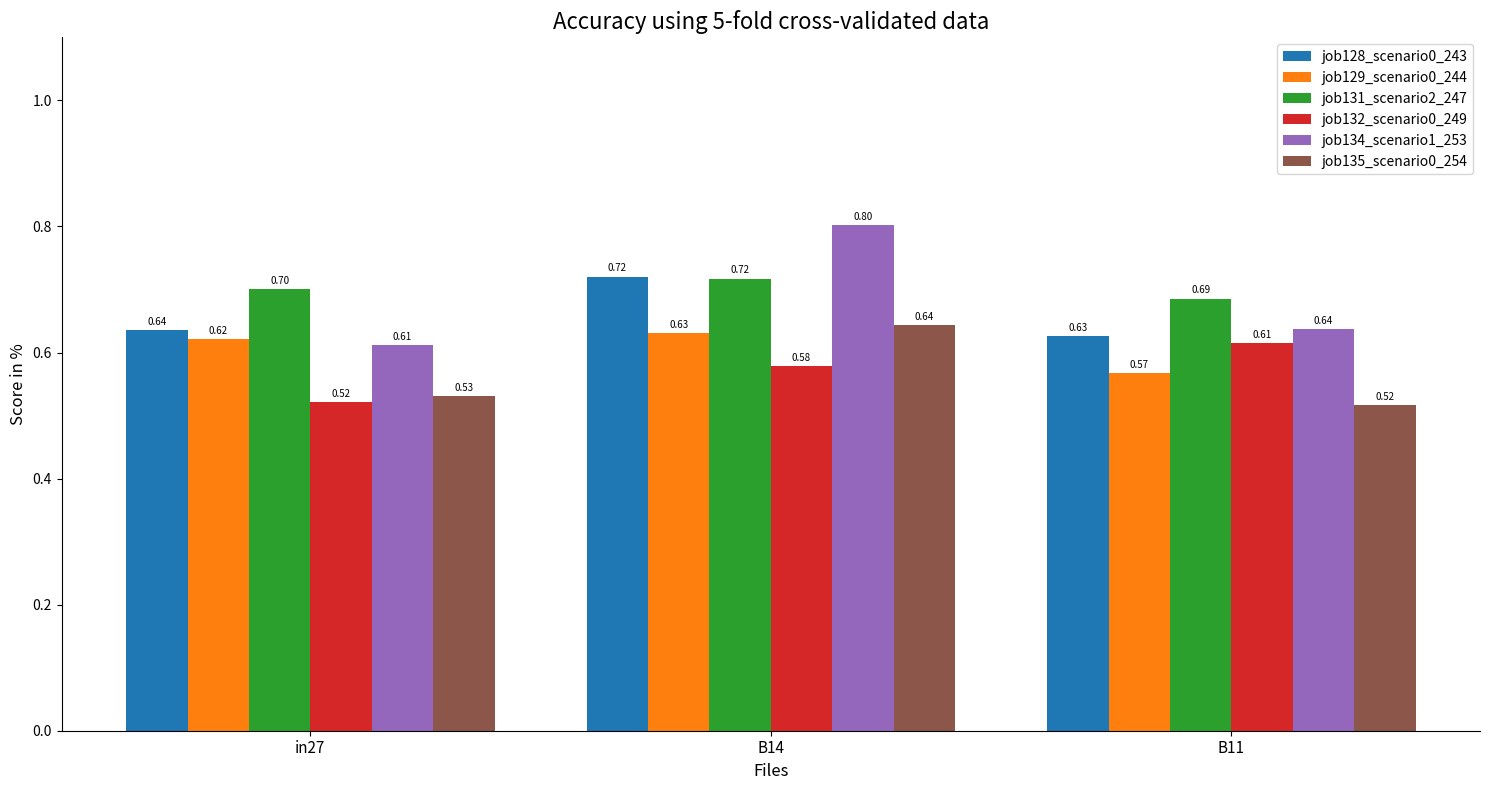

What are all the series names shown in the legend?

job128_scenario0_243, job129_scenario0_244, job131_scenario2_247, job132_scenario0_249, job134_scenario1_253, job135_scenario0_254